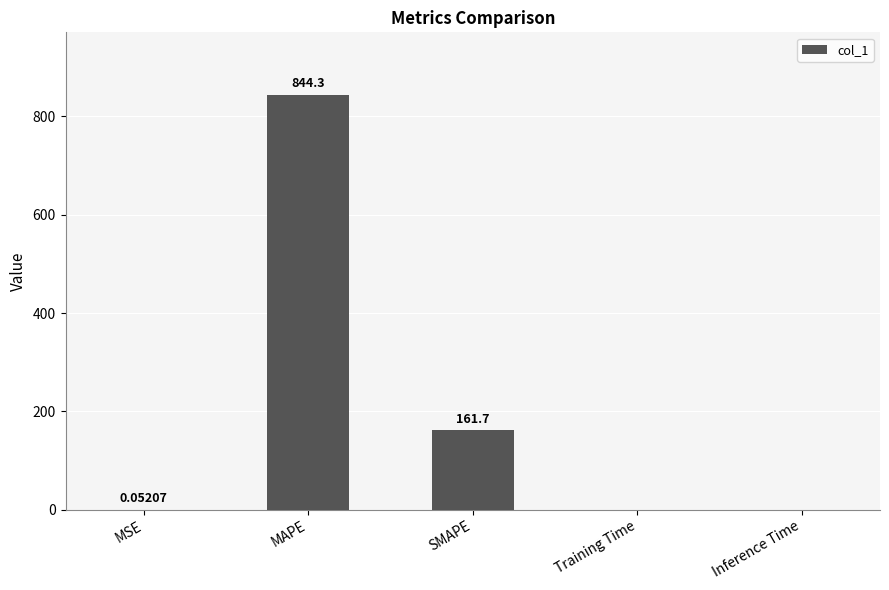

Are the bars horizontal?

No